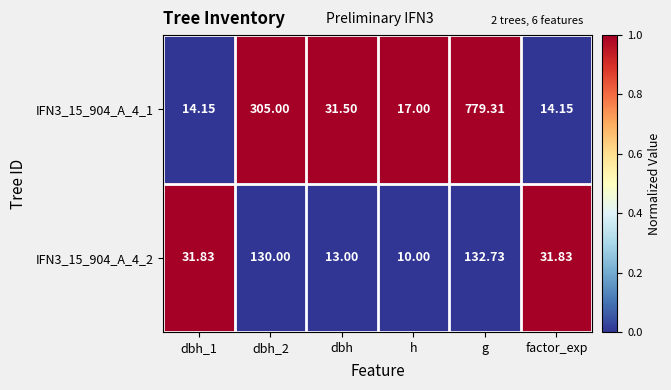

Rank the series by their average value, from lowest to highest.

IFN3_15_904_A_4_2, IFN3_15_904_A_4_1